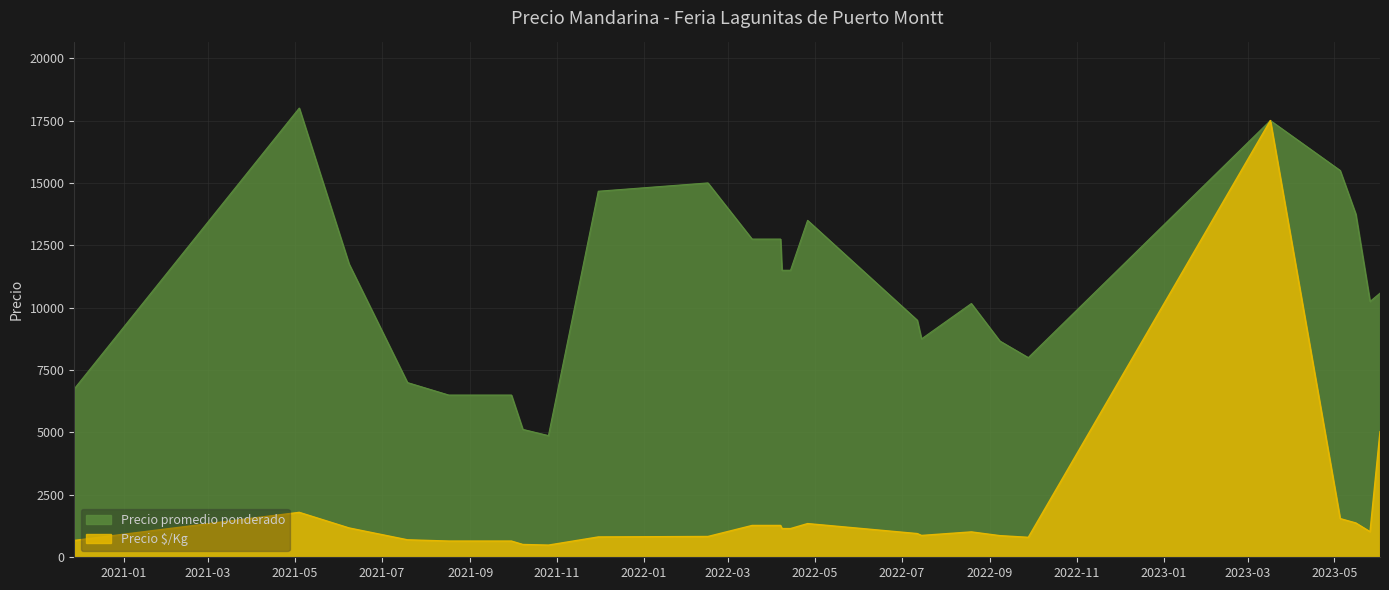

True or false: Precio promedio ponderado and Precio $/Kg cross at least once.

False